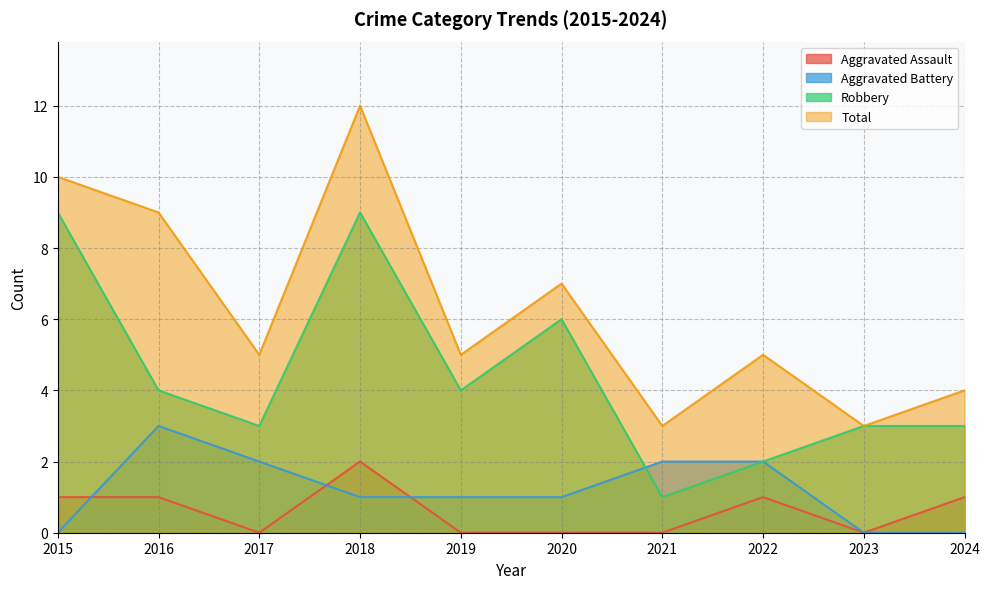

How many values in the Aggravated Battery series exceed 1?

4